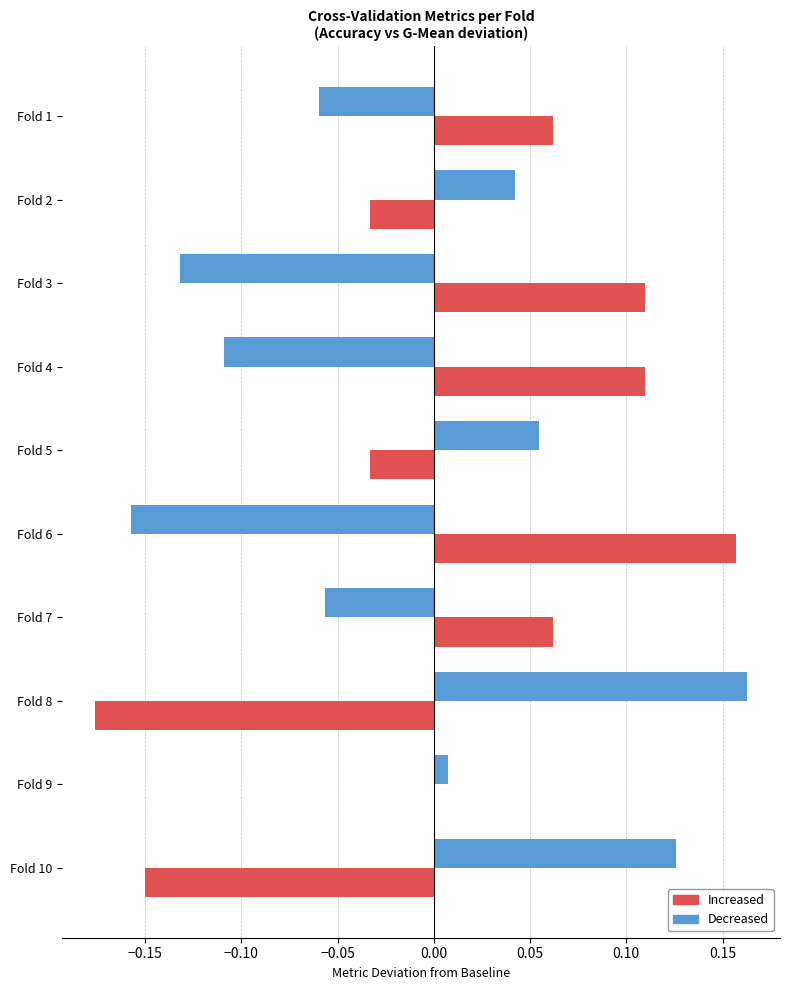

True or false: Increased has a value of -0.3 at Fold 8.

False